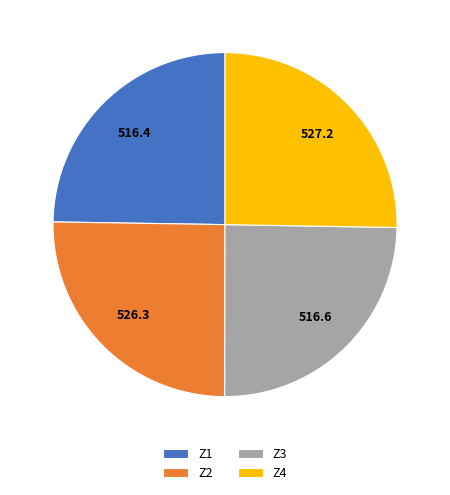

What is the ratio of the value at Z3 to the value at Z1?

1.0